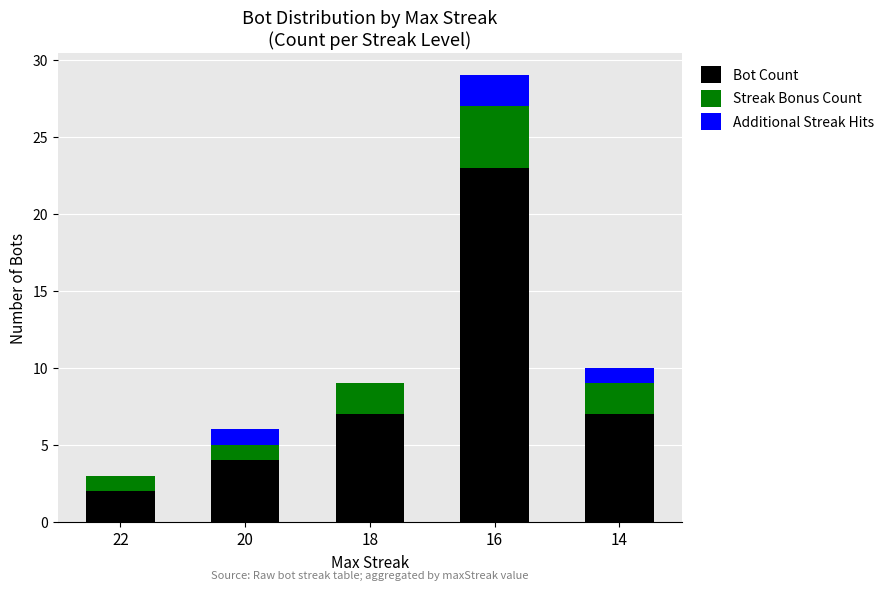

How many distinct data groups are displayed?

3